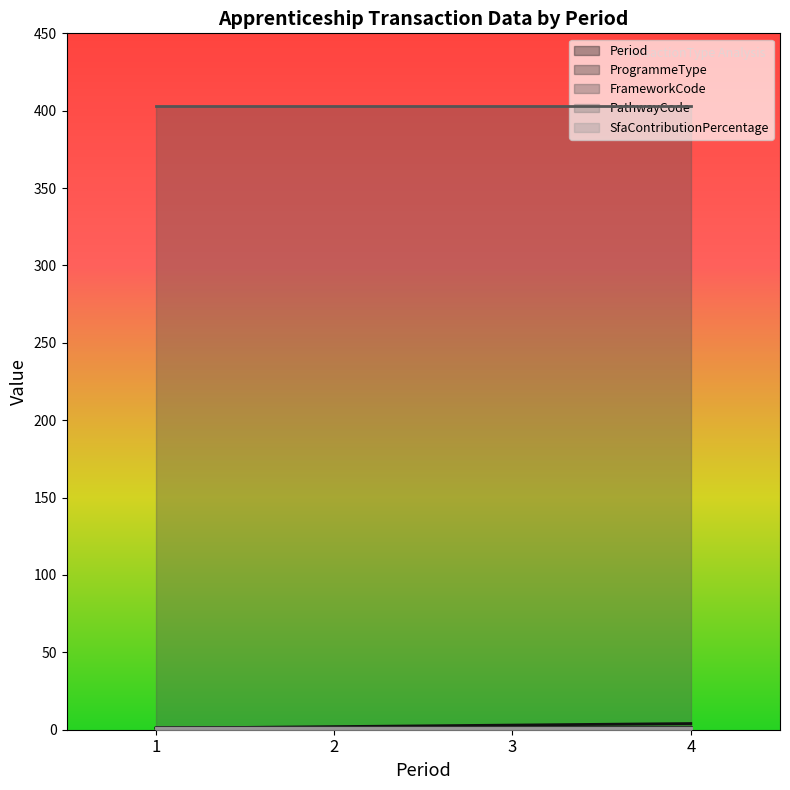

What is the difference between the highest and lowest values at 4?

402